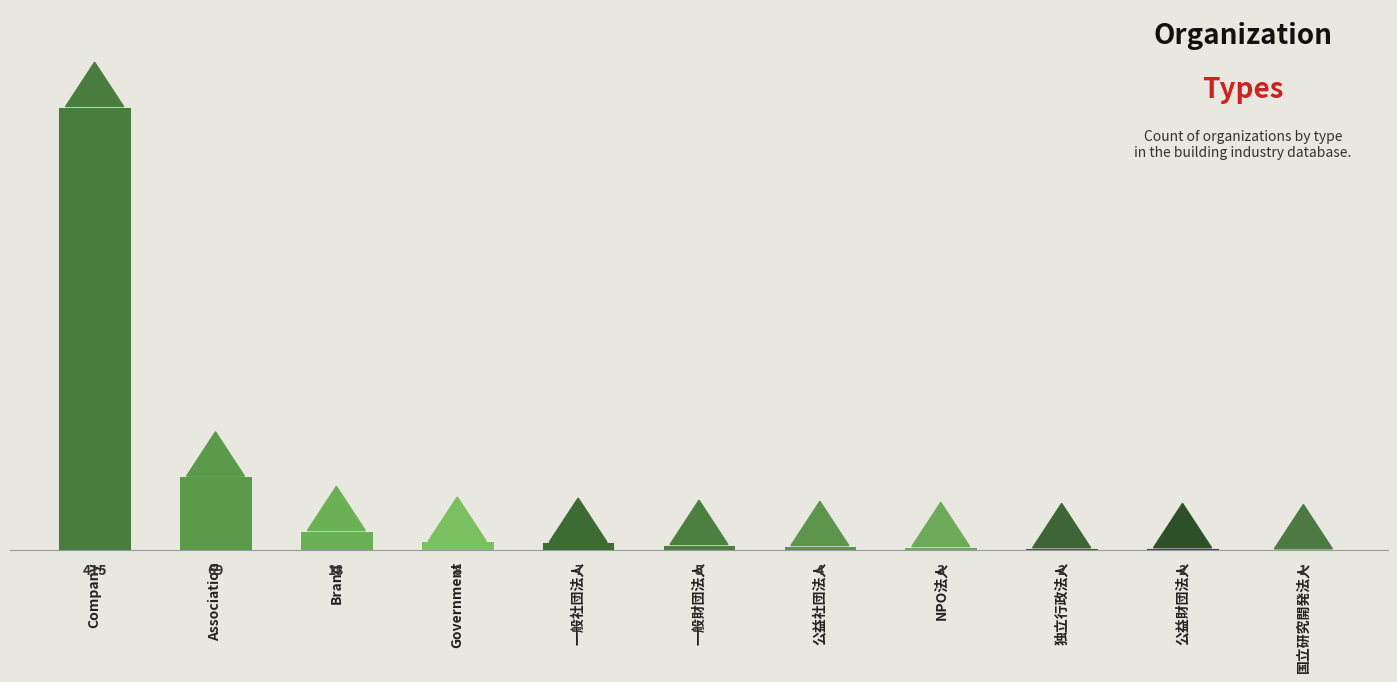

At which label is the value closest to 208?

Association